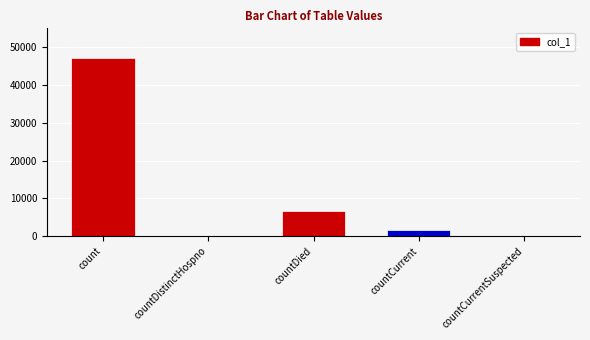

Reading left to right, transcribe all the data shown in this chart.

47264	0	6765	1662	0